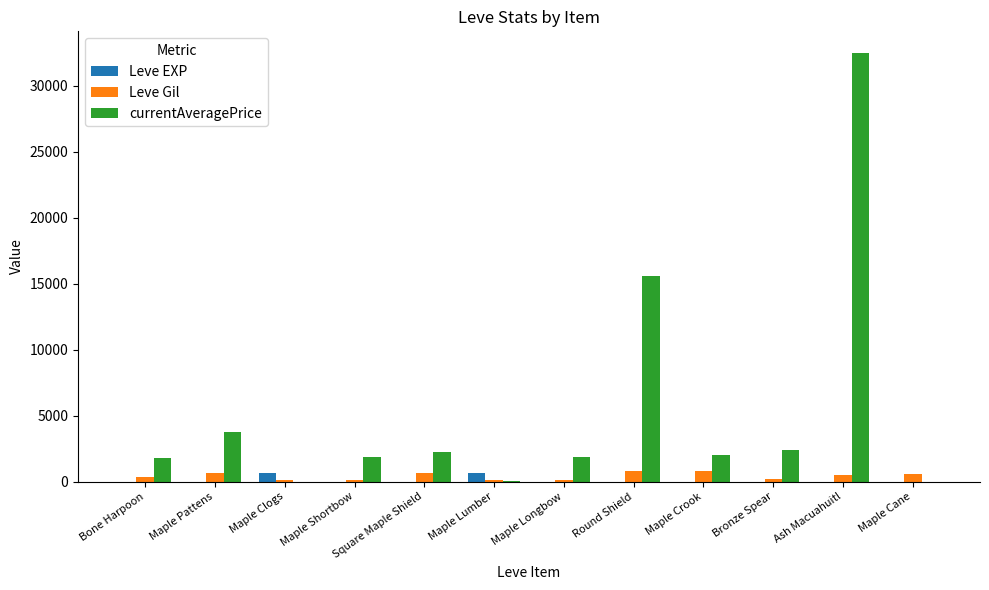

At which label does Leve EXP first exceed 3?

Maple Clogs